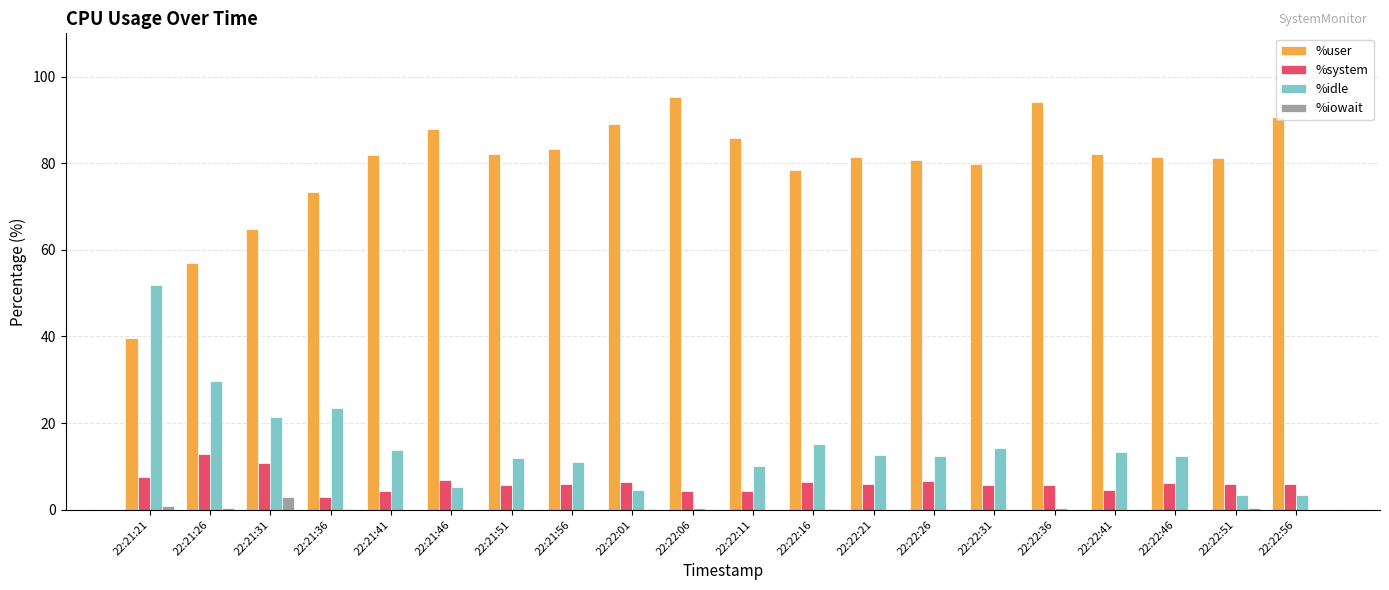

Between 22:22:21 and 22:22:51, which series saw the biggest shift?

%idle